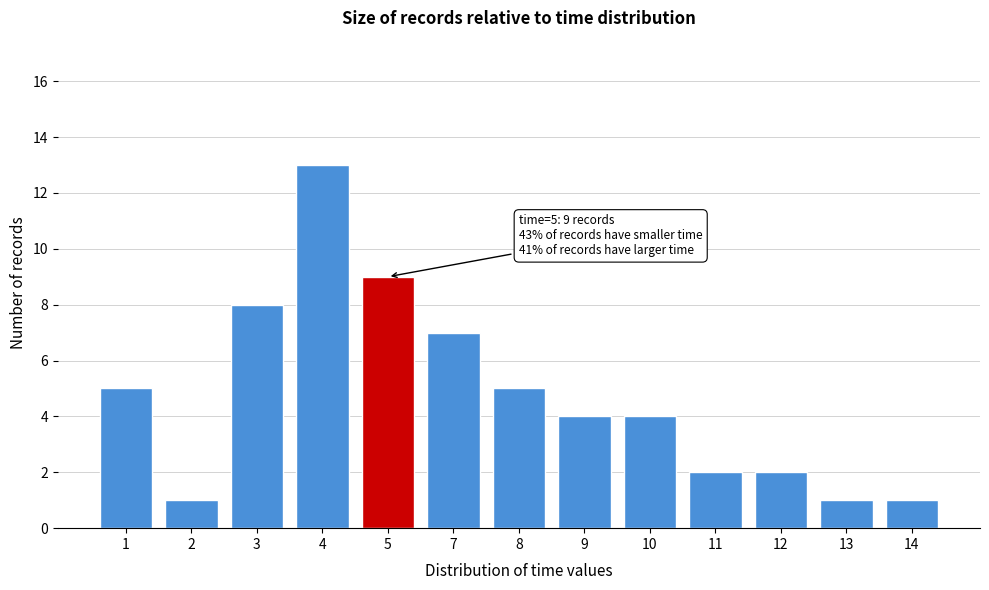

Reading right to left, what are all the values shown in this chart?

14=1	13=1	12=2	11=2	10=4	9=4	8=5	7=7	5=9	4=13	3=8	2=1	1=5